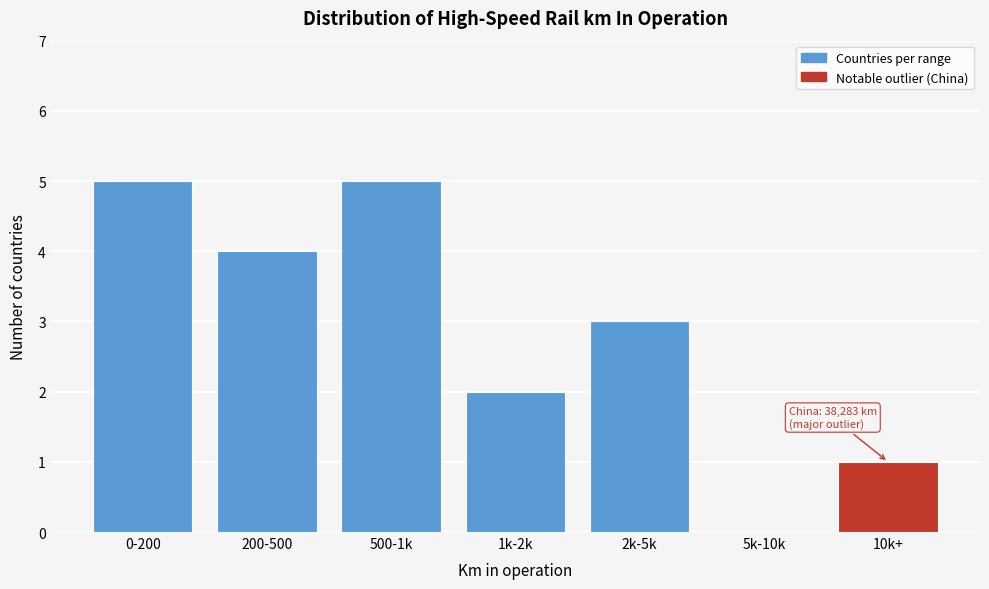

Reading left to right, extract all data points from this chart.

0-200=5	200-500=4	500-1k=5	1k-2k=2	2k-5k=3	5k-10k=0	10k+=1